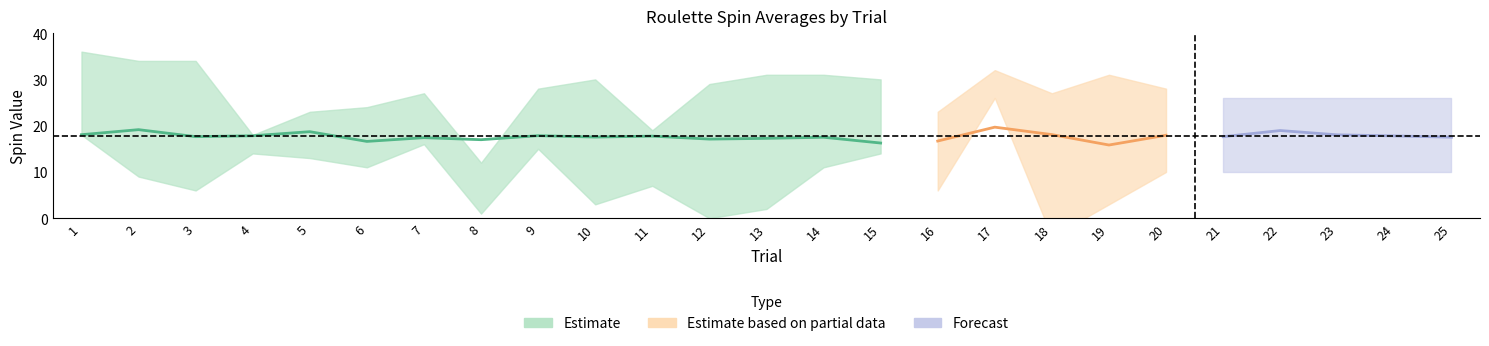

At which category is the sum across all series the highest?

17